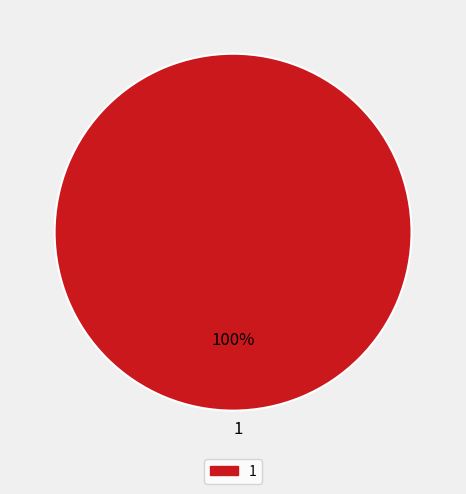

Is it true that 1 is 90% of the pie?

False